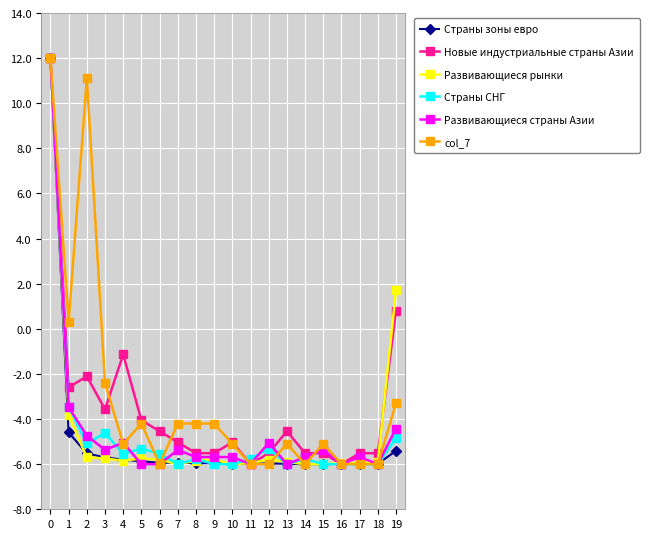

True or false: Страны зоны евро has more than 0 interior local peaks.

True